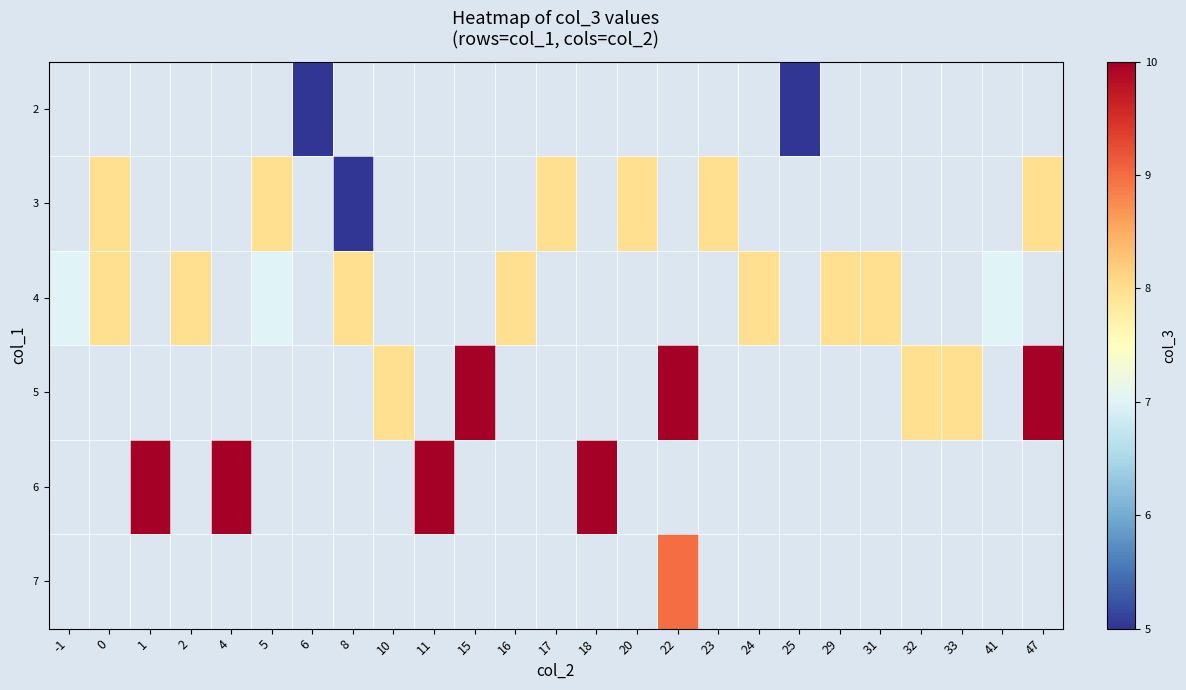

How many categories are shown in the chart?

25